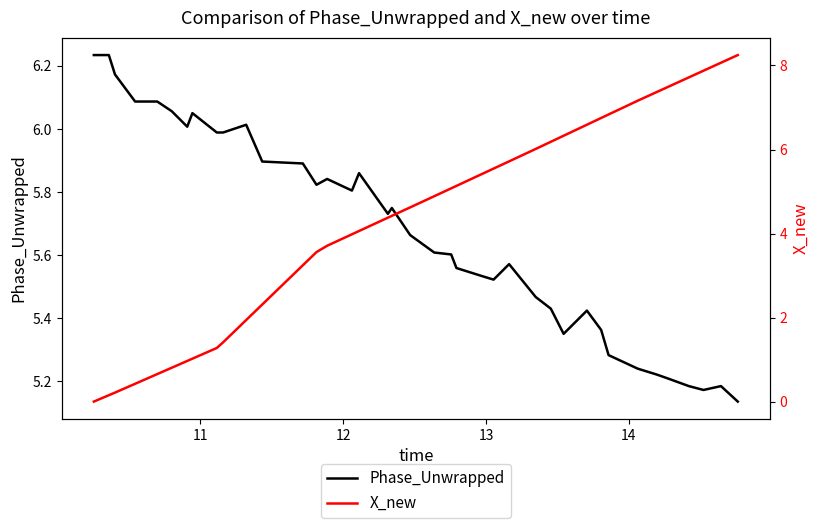

What is the difference between the second highest and minimum values in the X_new series?

8.1